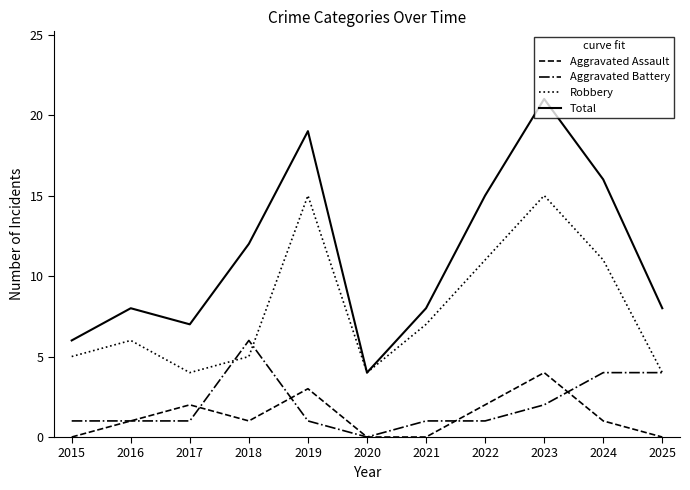

What is the sum of the Robbery values at 2015 and 2016?

11